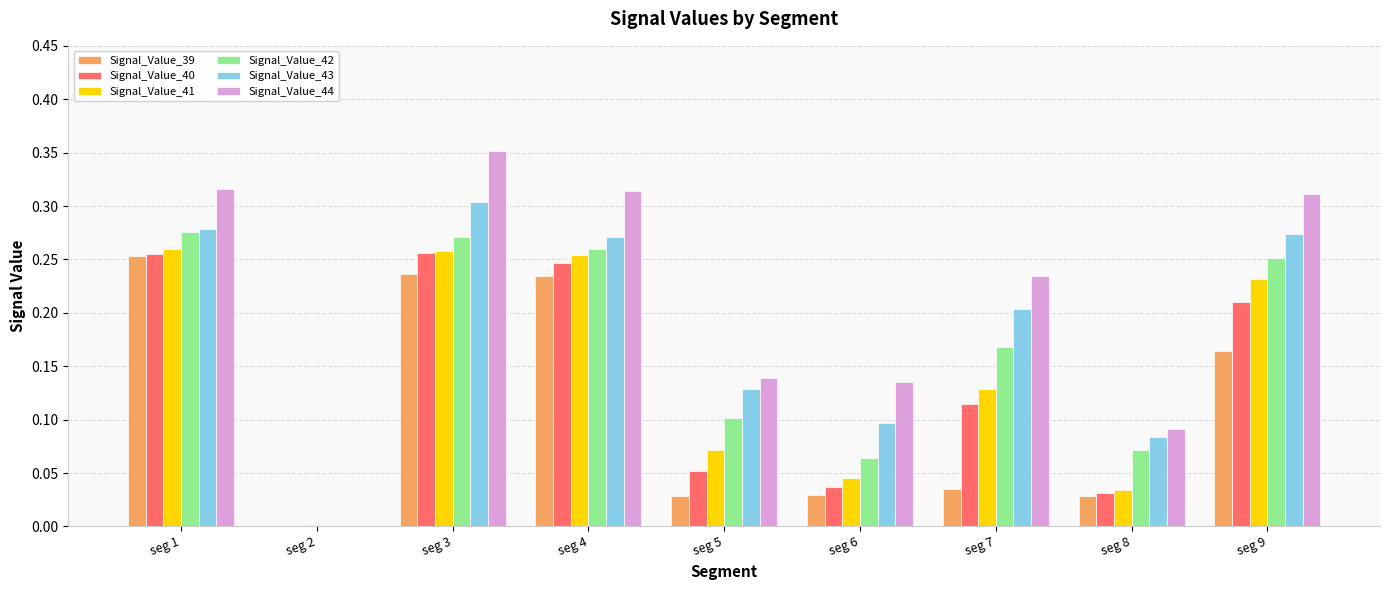

The Signal_Value_44 series shows 0.1 at seg 5. True or false?

True